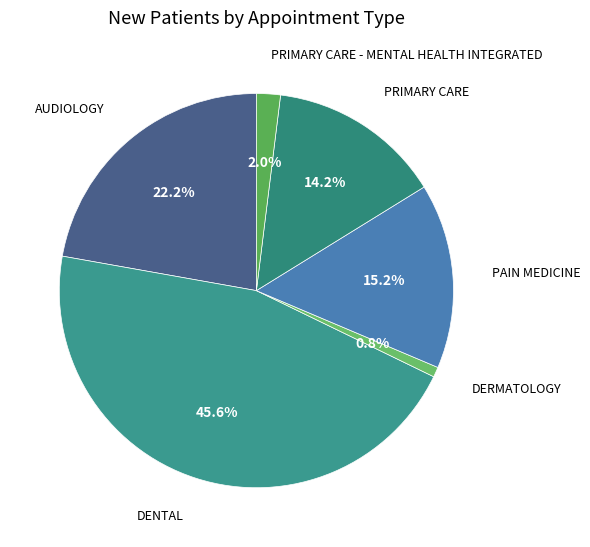

How many slices are in this pie chart?

6